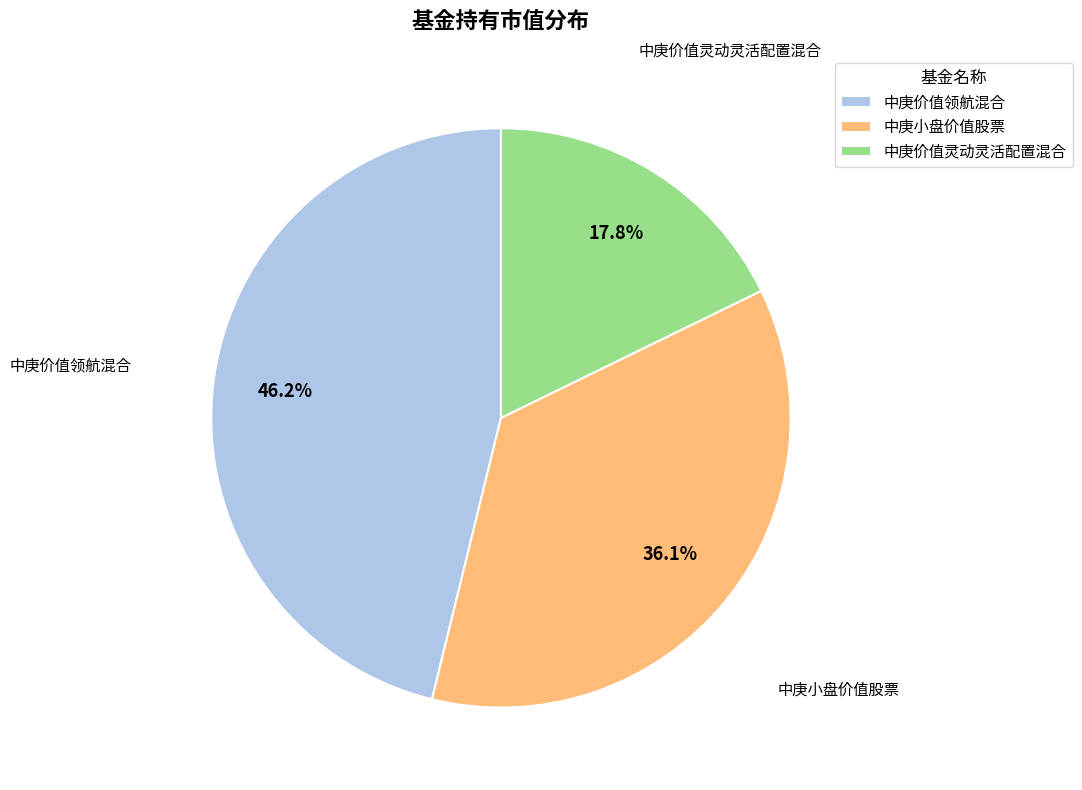

Rank the categories by value from highest to lowest.

中庚价值领航混合, 中庚小盘价值股票, 中庚价值灵动灵活配置混合